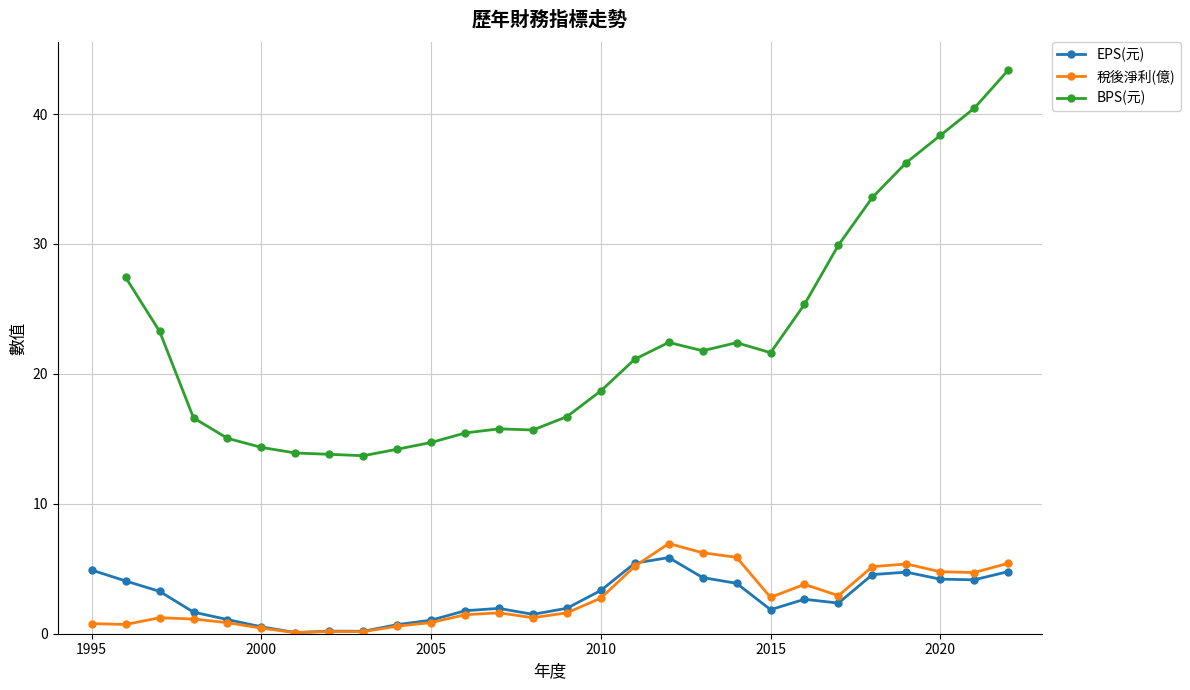

True or false: EPS(元) has more than 1 points higher than both neighbors.

True